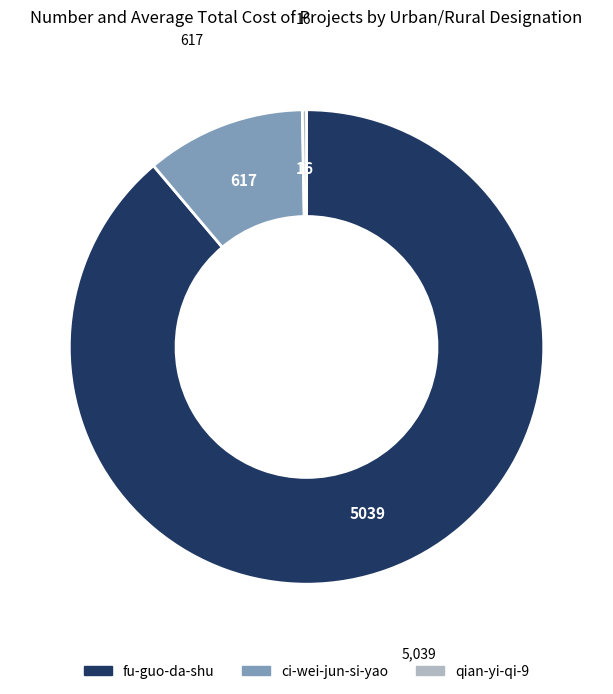

Does any single category account for the majority?

Yes